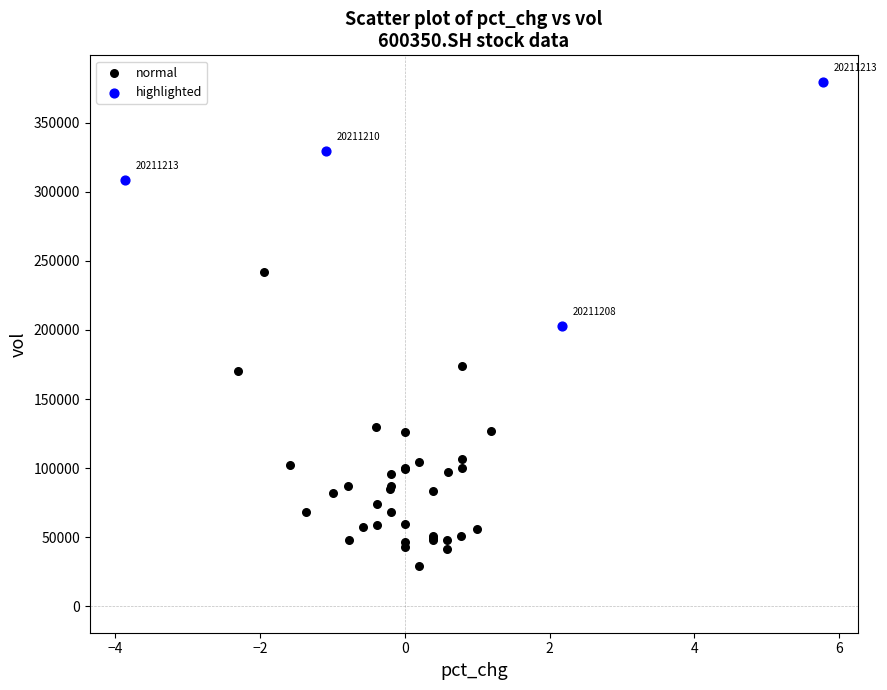

What are all the series names shown in the legend?

normal, highlighted